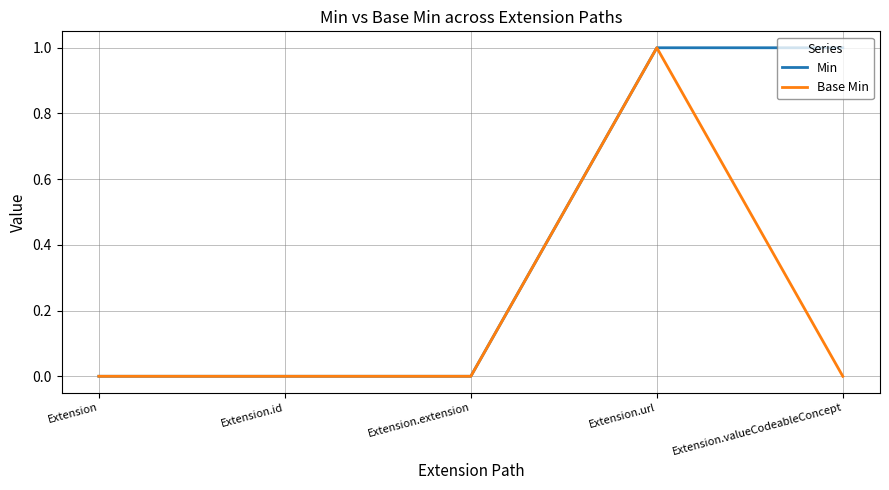

How many lines are shown in the chart?

2